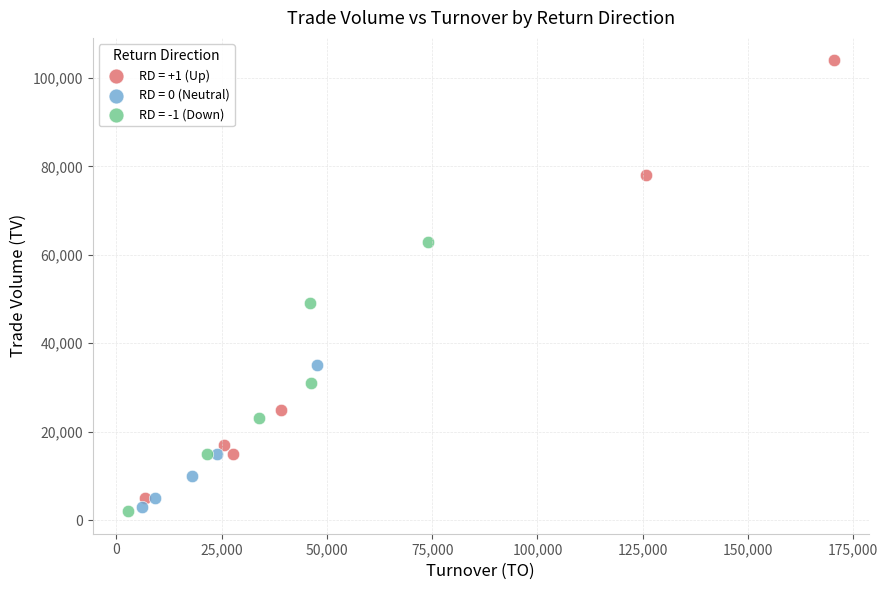

Which series contains the highest Y value?

RD = +1 (Up)